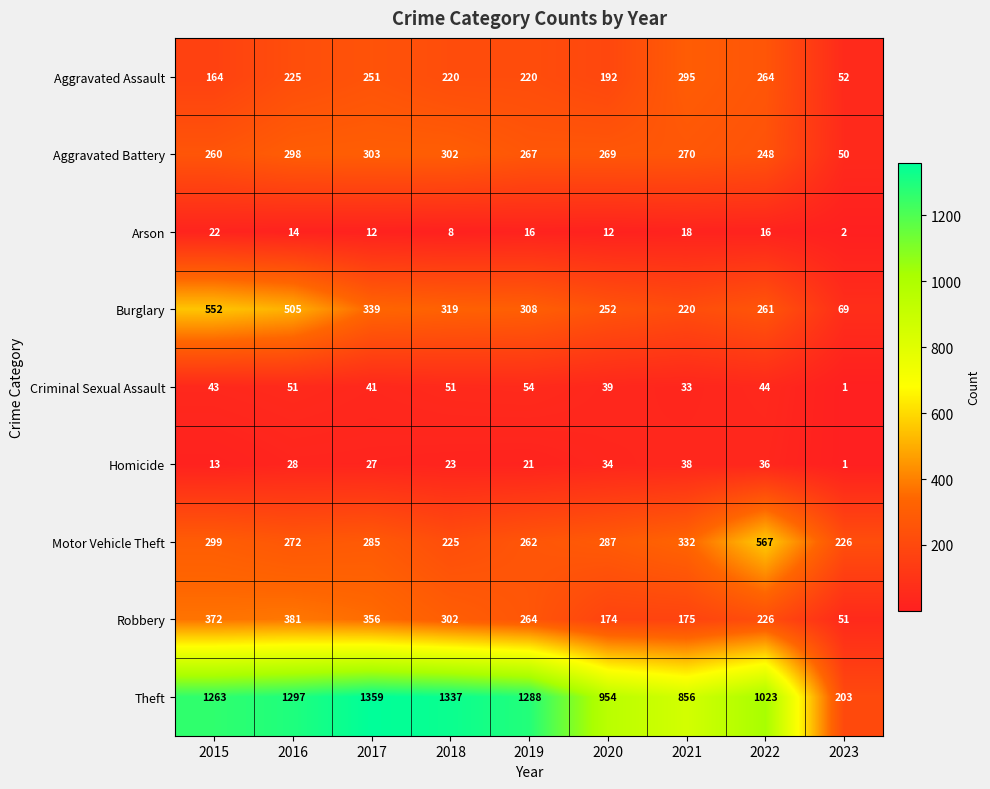

Is it true that Theft equals 1288 at 2019?

True